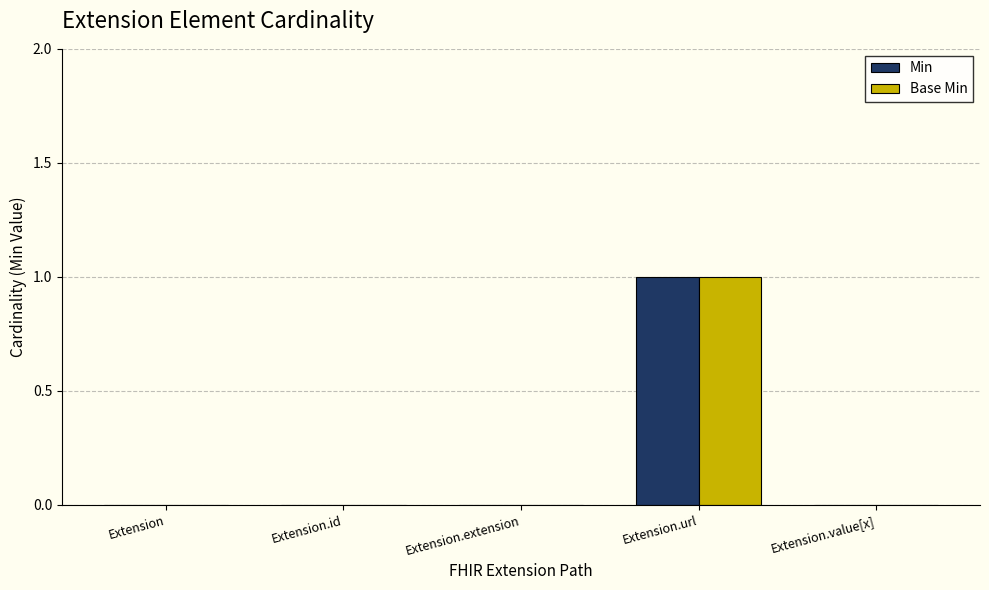

At which category does the chart reach its peak across all series?

Extension.url